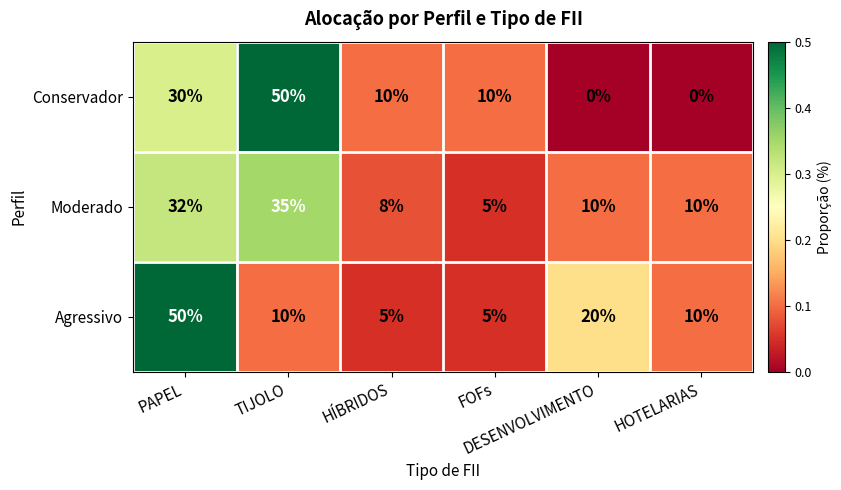

What is the highest value of the Agressivo series?

50